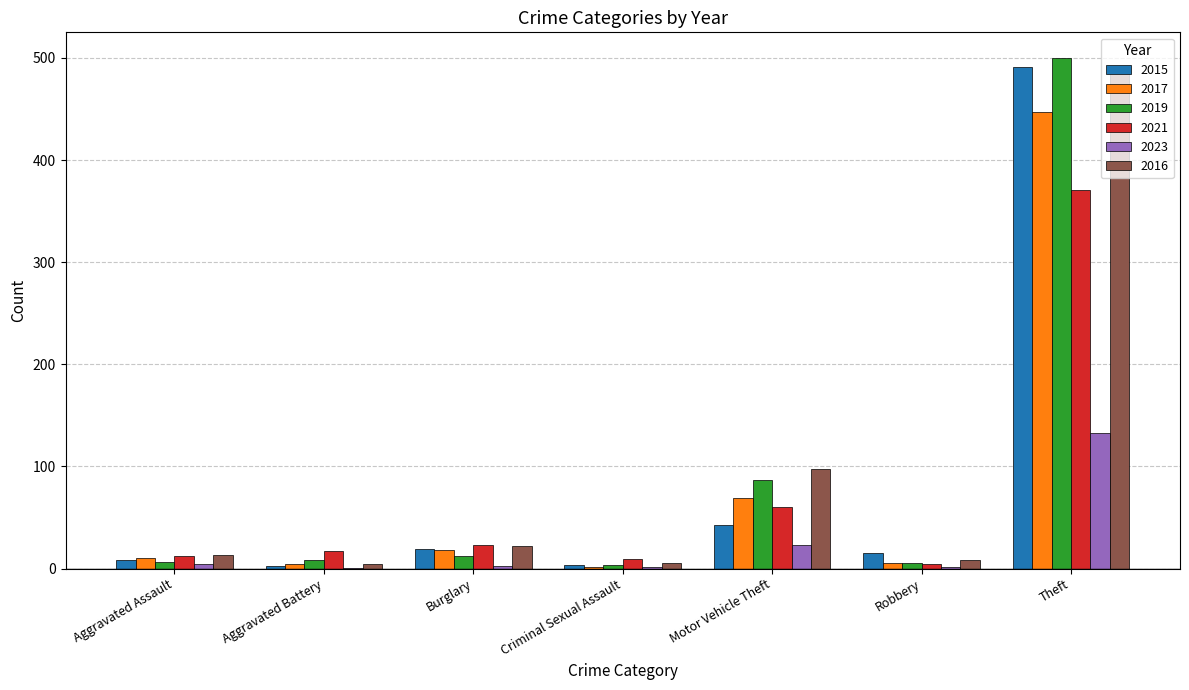

Where is 2021 nearest to the value 188?

Motor Vehicle Theft